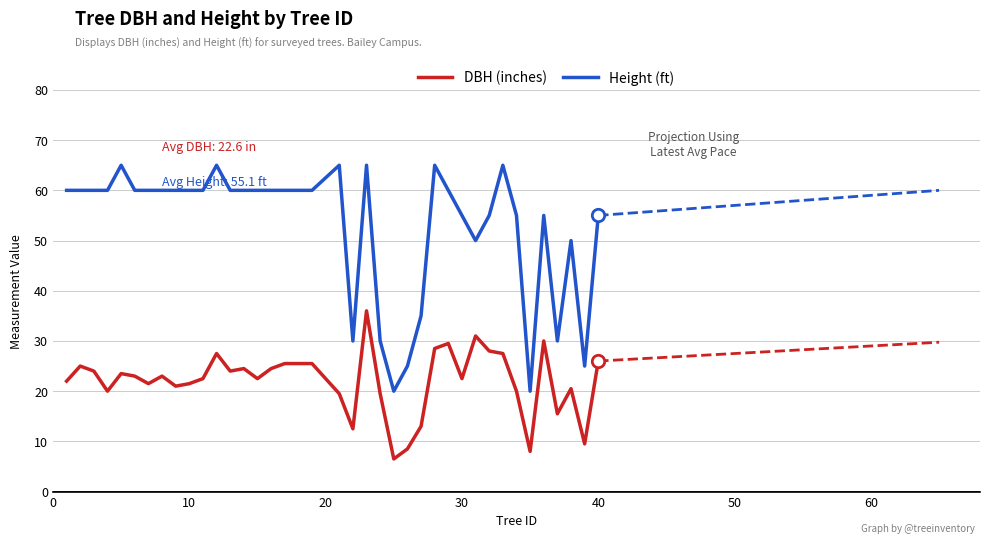

Which series contains the lowest Y value?

DBH (inches)